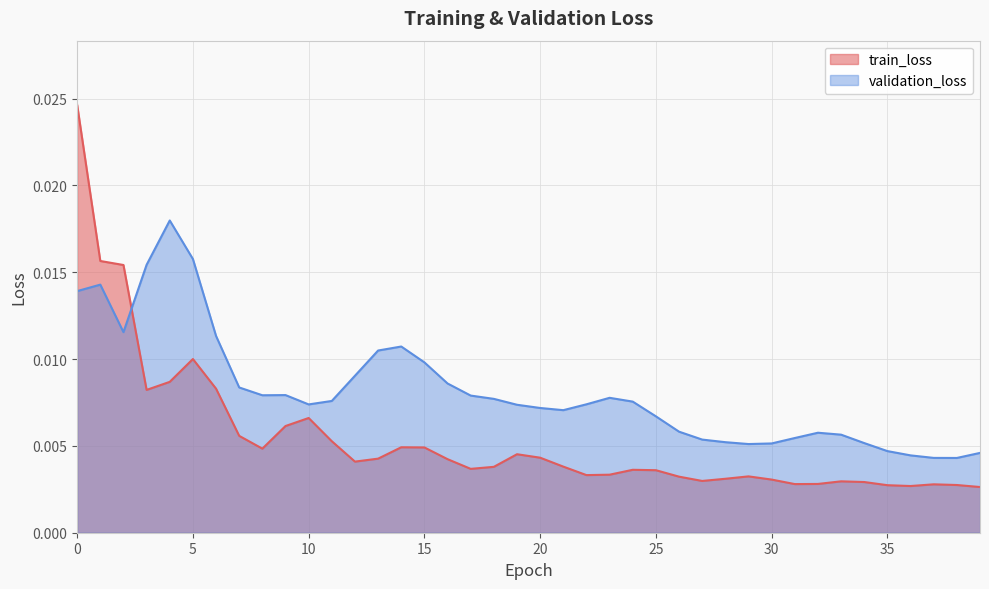

How many interior local valleys does the validation_loss series have?

6